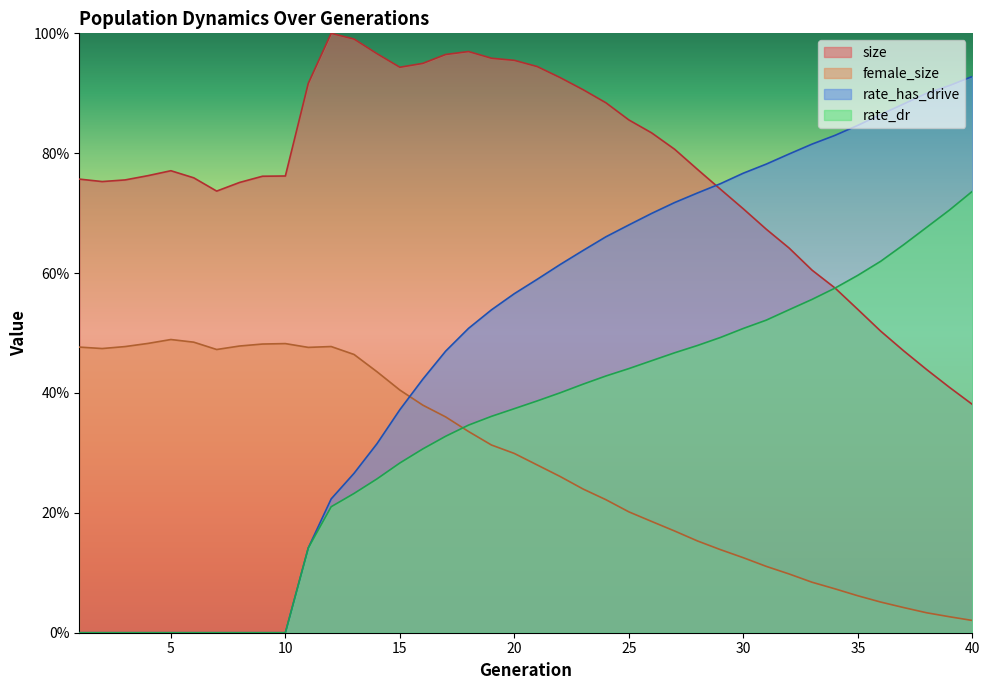

Which series ends up on top after the final intersection of female_size and rate_dr?

rate_dr